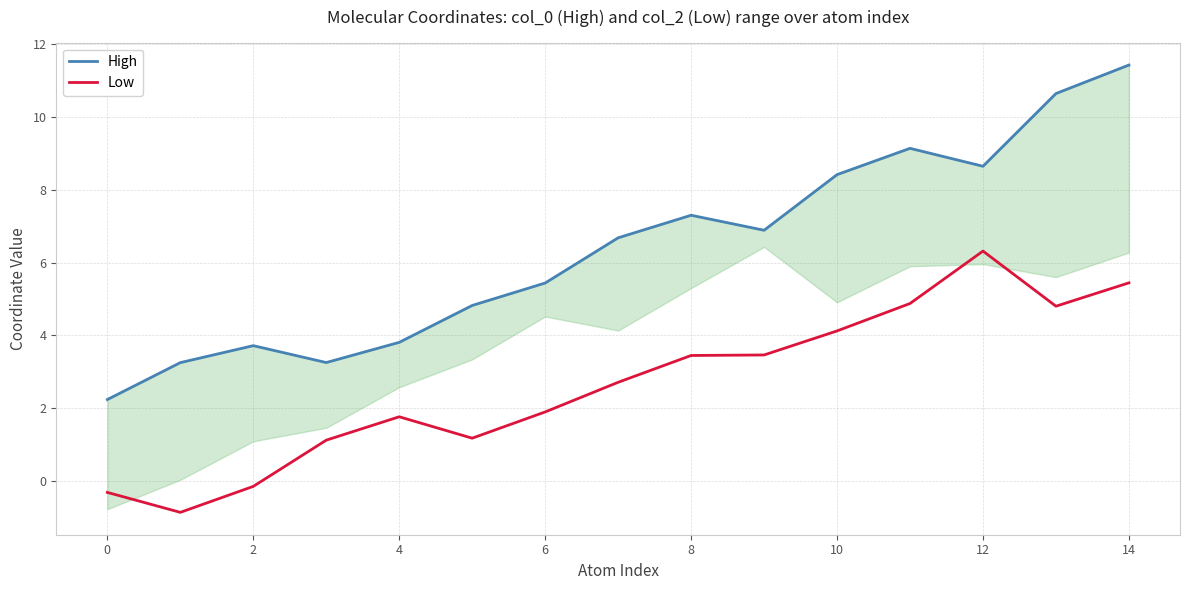

The Low series shows 2.9 at 10. True or false?

False